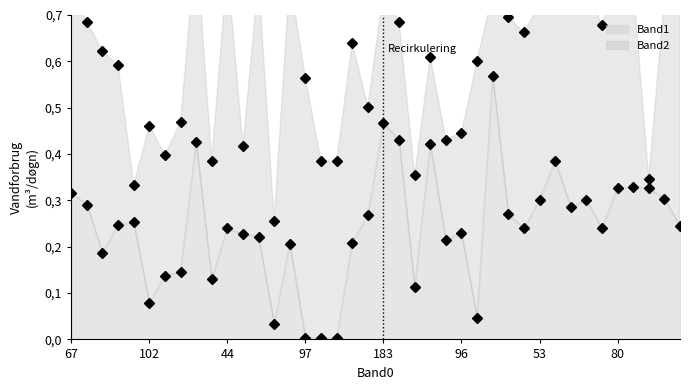

What is the value of the 8th point from the left?

0.1